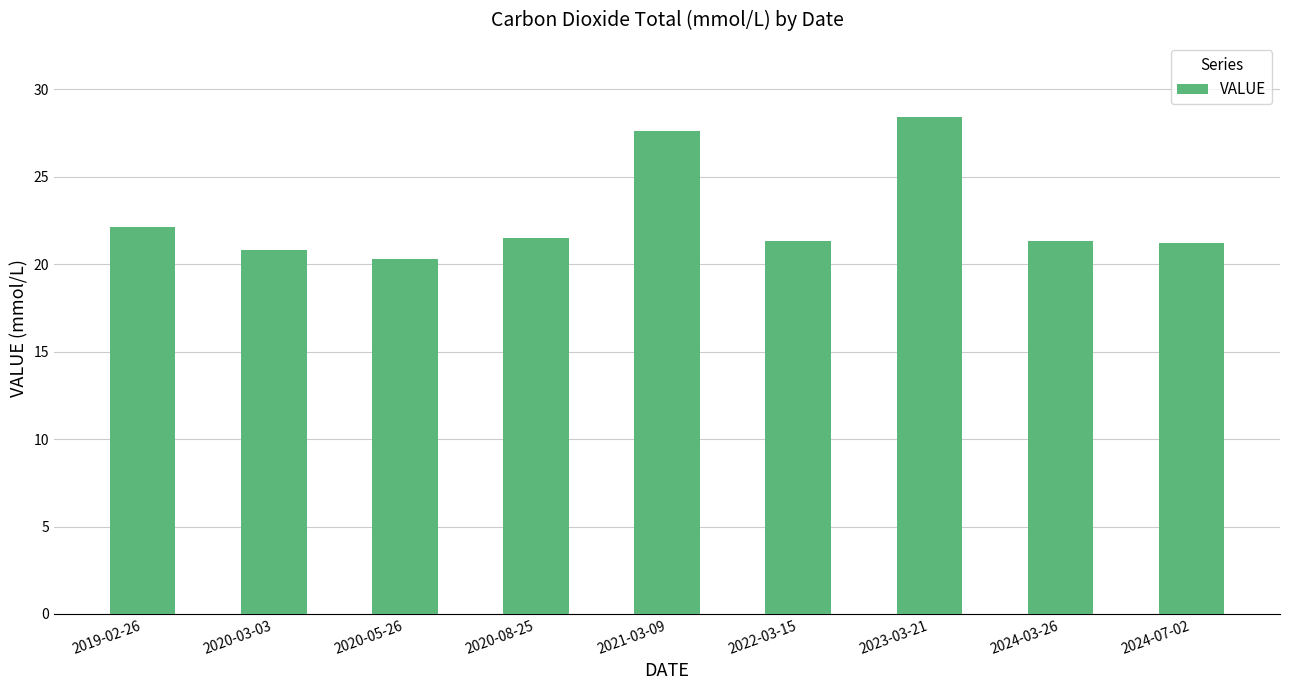

Approximately how many times larger is the value at 2024-07-02 compared to 2020-03-03?

1.0